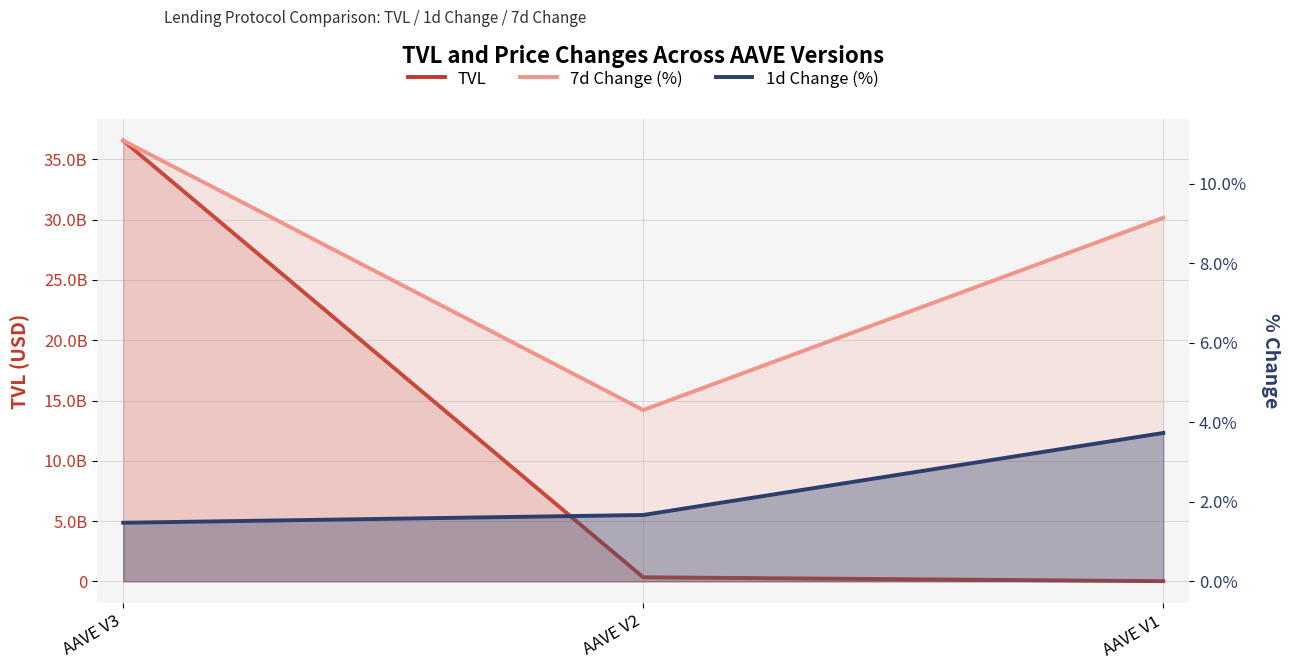

Is it true that change_7d equals 7.4 at AAVE V2?

False